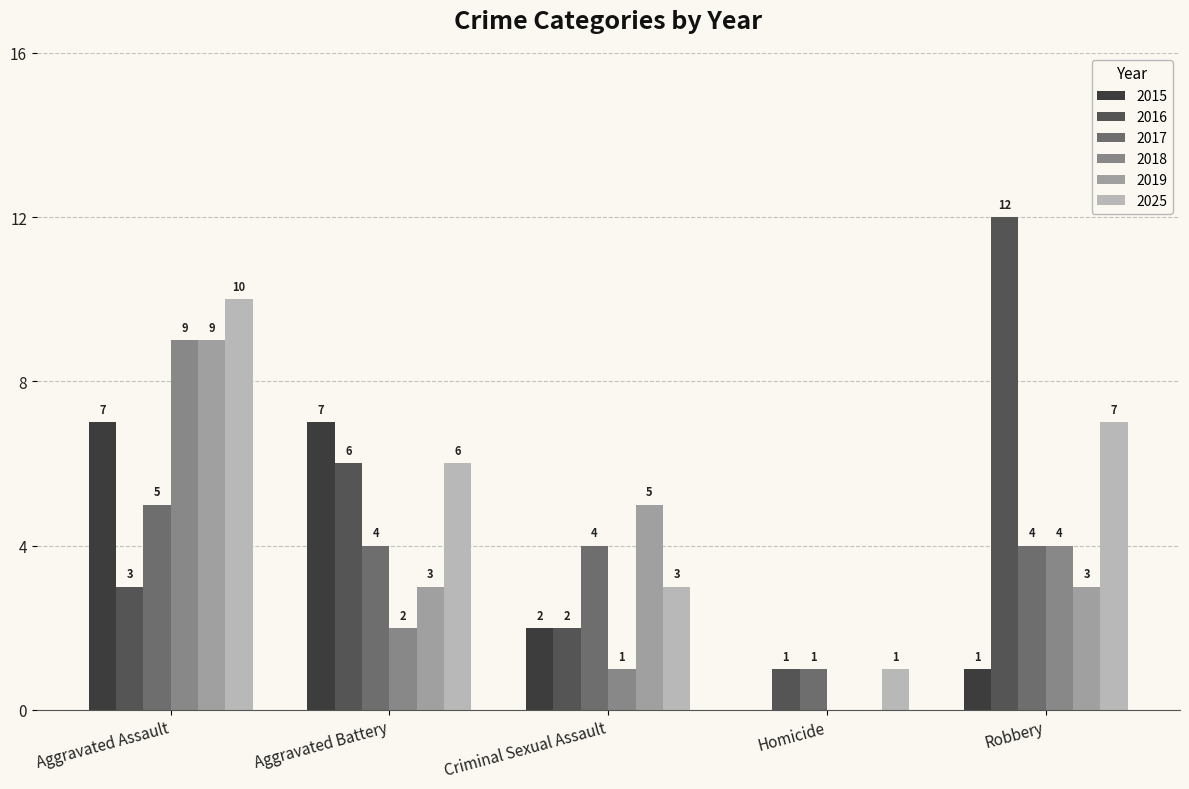

The value of 2018 at Criminal Sexual Assault is 0. True or false?

False